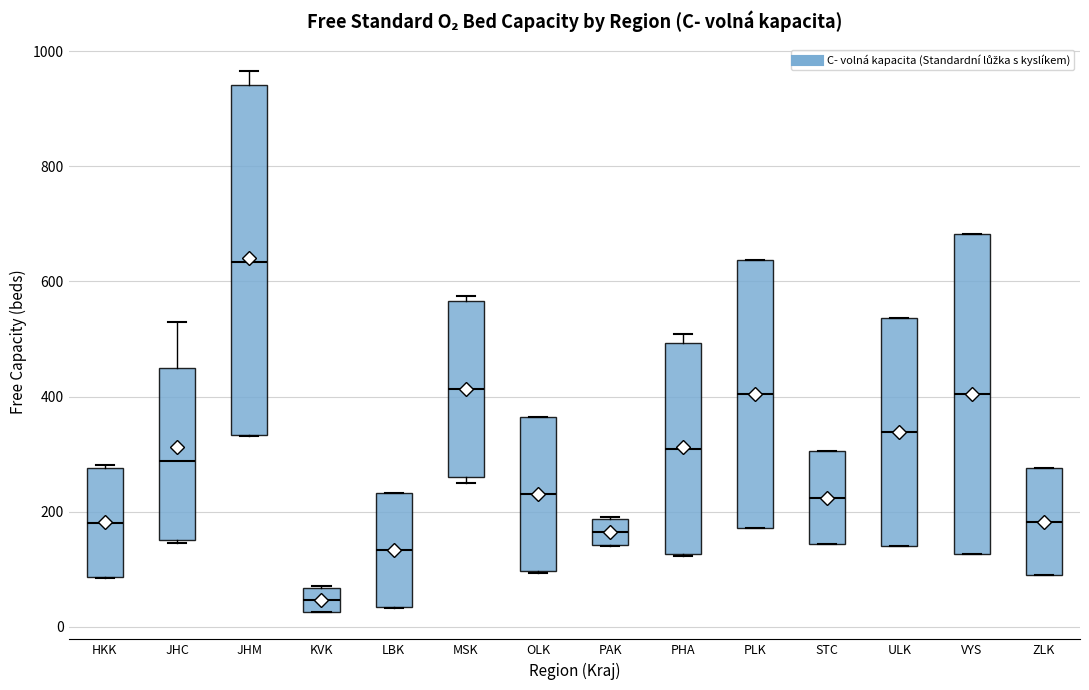

Reading left to right, read every box against the y-axis: the position of its median line, the range the box covers, and the ends of its whiskers. The values are not printed on the chart, so give them approximately, as read against the axis.

HKK: median 180, box 80 to 280, whiskers 80 to 280
JHC: median 280, box 160 to 440, whiskers 140 to 540
JHM: median 640, box 340 to 940, whiskers 340 to 960
KVK: median 40, box 20 to 60, whiskers 20 to 80
LBK: median 140, box 40 to 240, whiskers 40 to 240
MSK: median 420, box 260 to 560, whiskers 260 (just below the box's lower edge) to 580
OLK: median 240, box 100 to 360, whiskers 100 to 360
PAK: median 160, box 140 to 180, whiskers 140 to 200
PHA: median 300, box 120 to 500, whiskers 120 to 500 (just above the box's upper edge)
PLK: median 400, box 180 to 640, whiskers 180 to 640
STC: median 220, box 140 to 300, whiskers 140 to 300
ULK: median 340, box 140 to 540, whiskers 140 to 540
VYS: median 400, box 120 to 680, whiskers 120 to 680
ZLK: median 180, box 80 to 280, whiskers 80 to 280